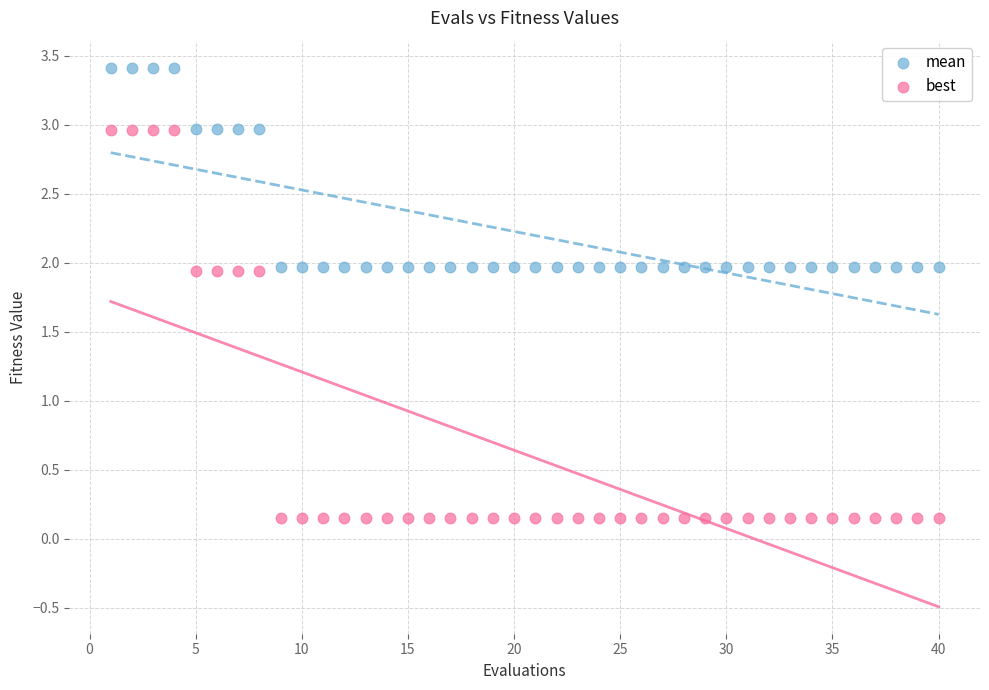

Which series reaches the minimum Y coordinate?

best